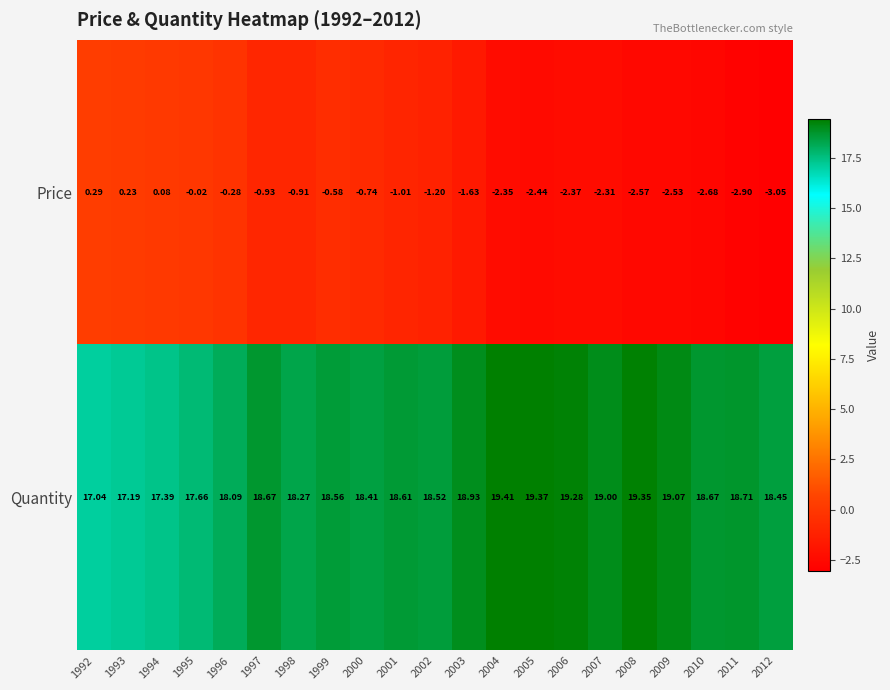

Which series has the widest spread of values?

Price